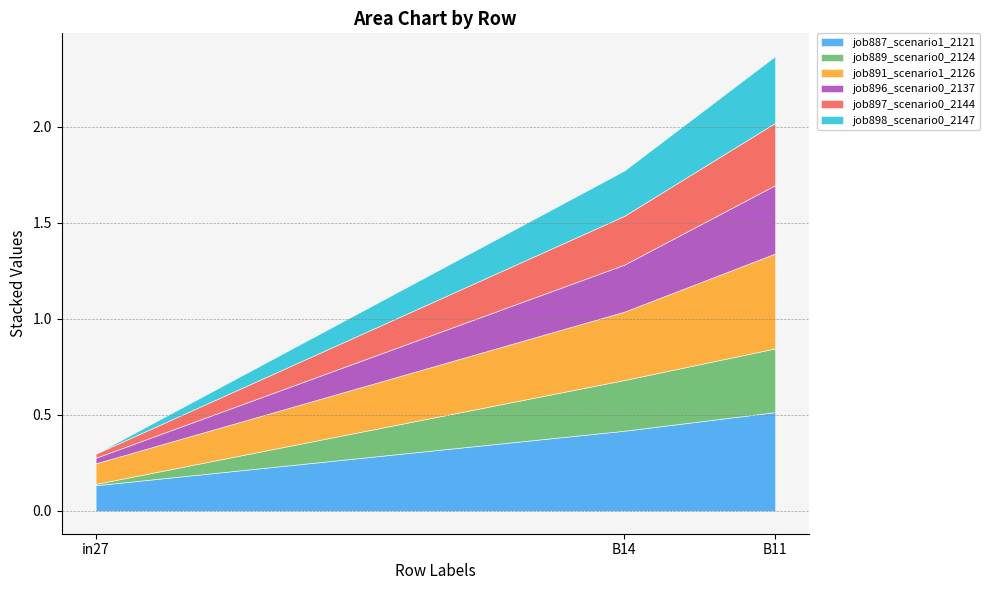

Which category has the lowest value in the job898_scenario0_2147 series?

in27